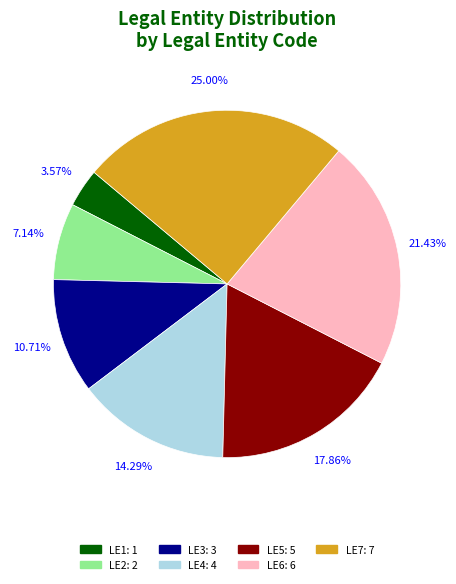

How many slices are in this pie chart?

7